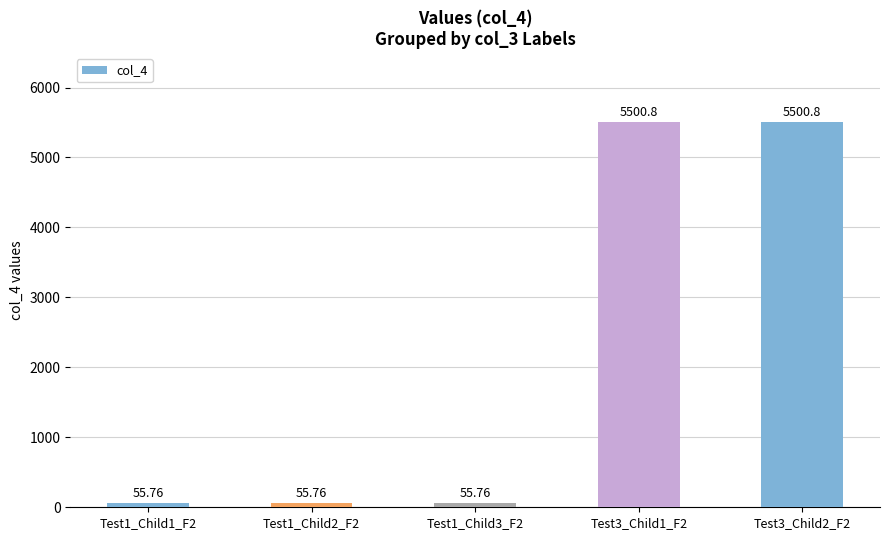

What is the difference between the maximum and second lowest values?

5445.0